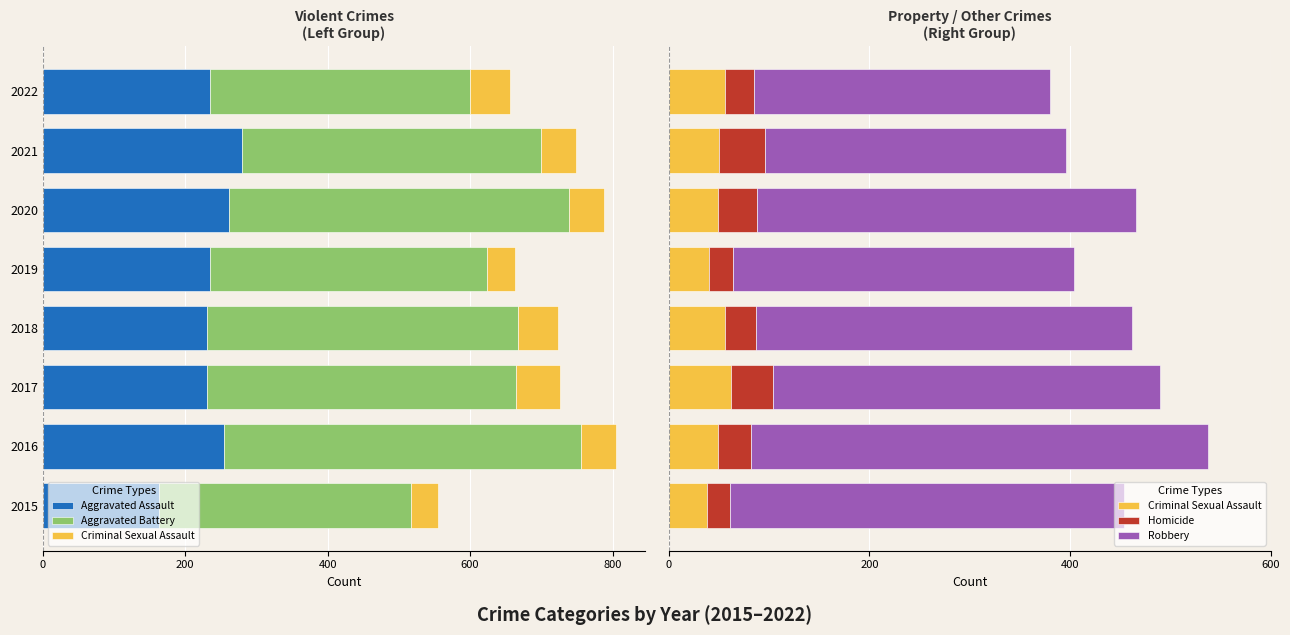

Is it true that Robbery equals 177 at 2016?

False